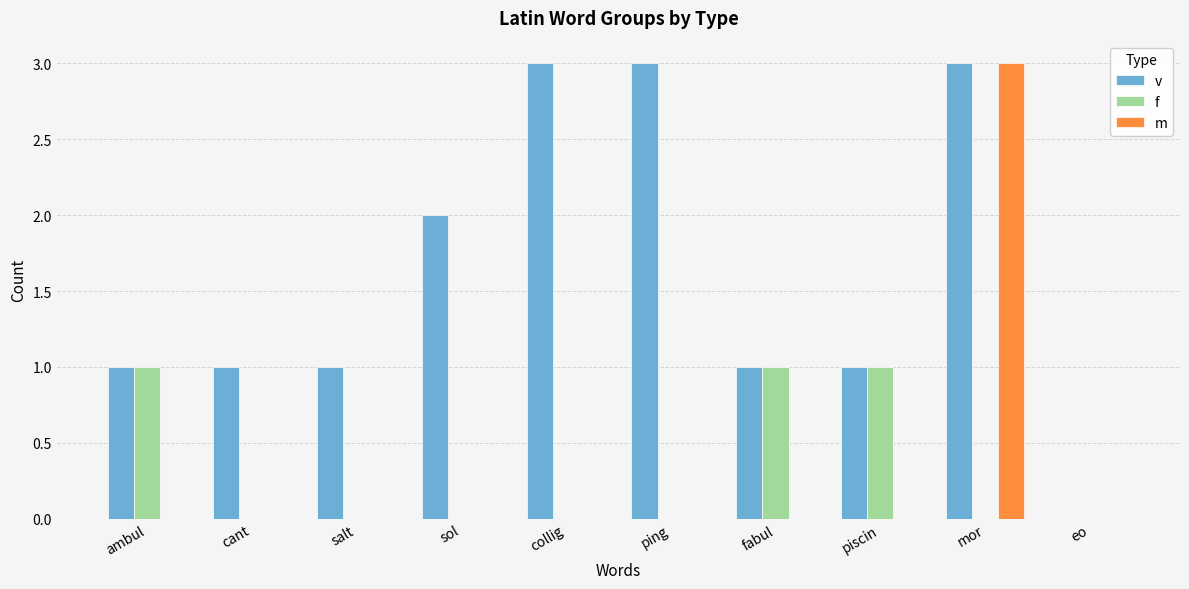

What is the sum of the f values at ambul and sol?

1